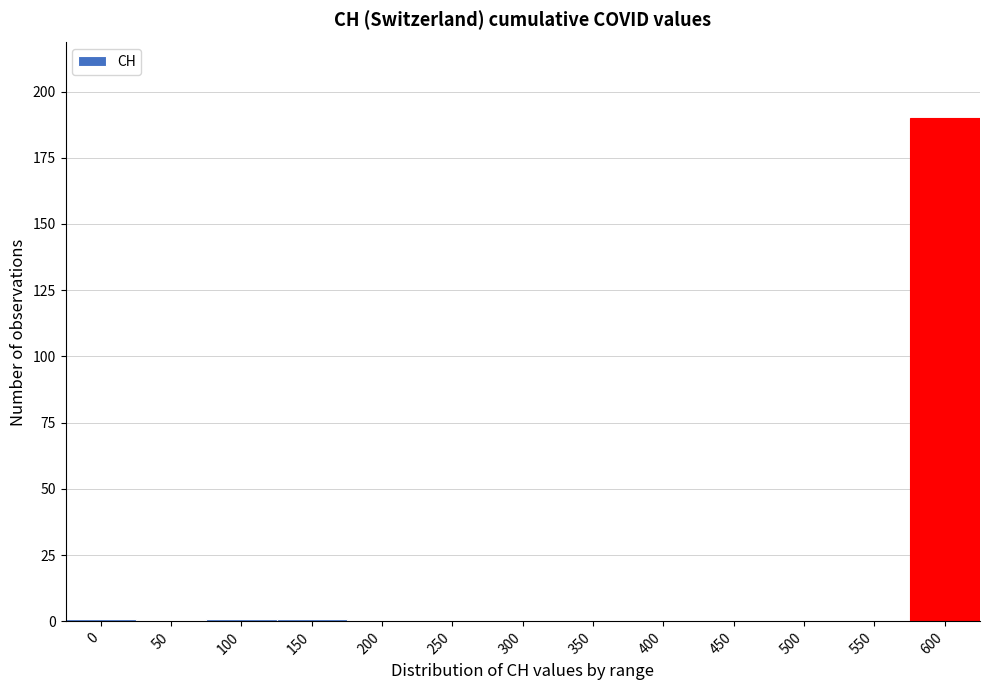

Reading left to right, transcribe all the data shown in this chart.

0=1	50=0	100=1	150=1	200=0	250=0	300=0	350=0	400=0	450=0	500=0	550=0	600=190